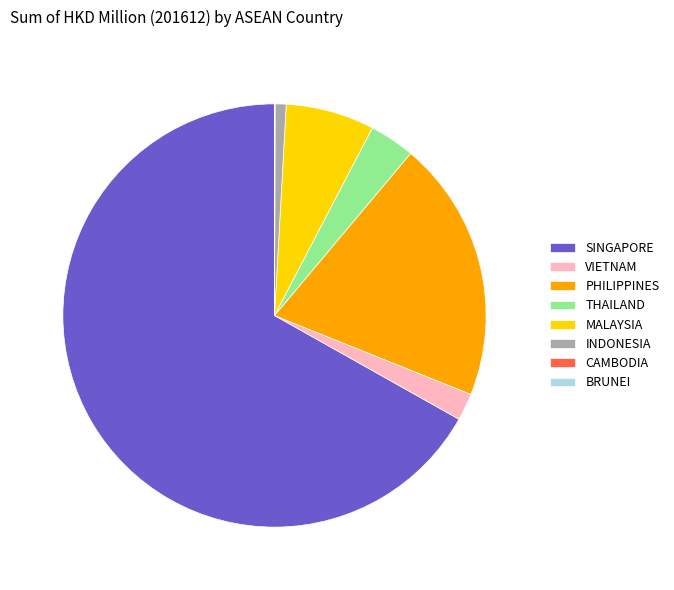

Is there any slice that represents more than half of the pie?

Yes